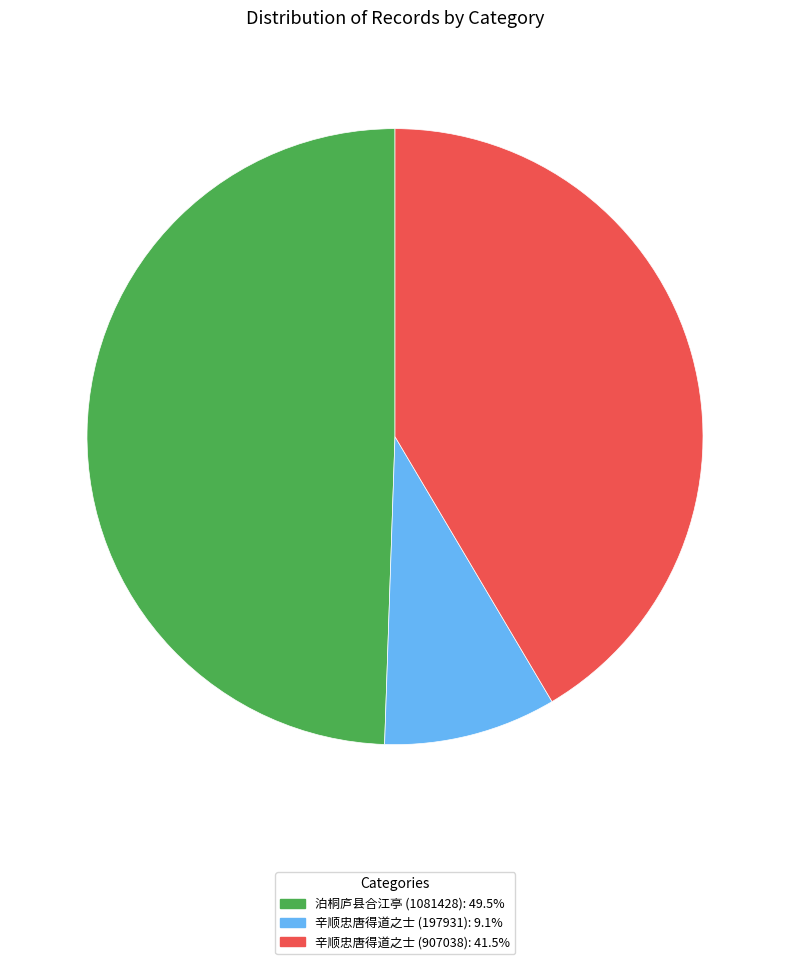

How many slices are in this pie chart?

3